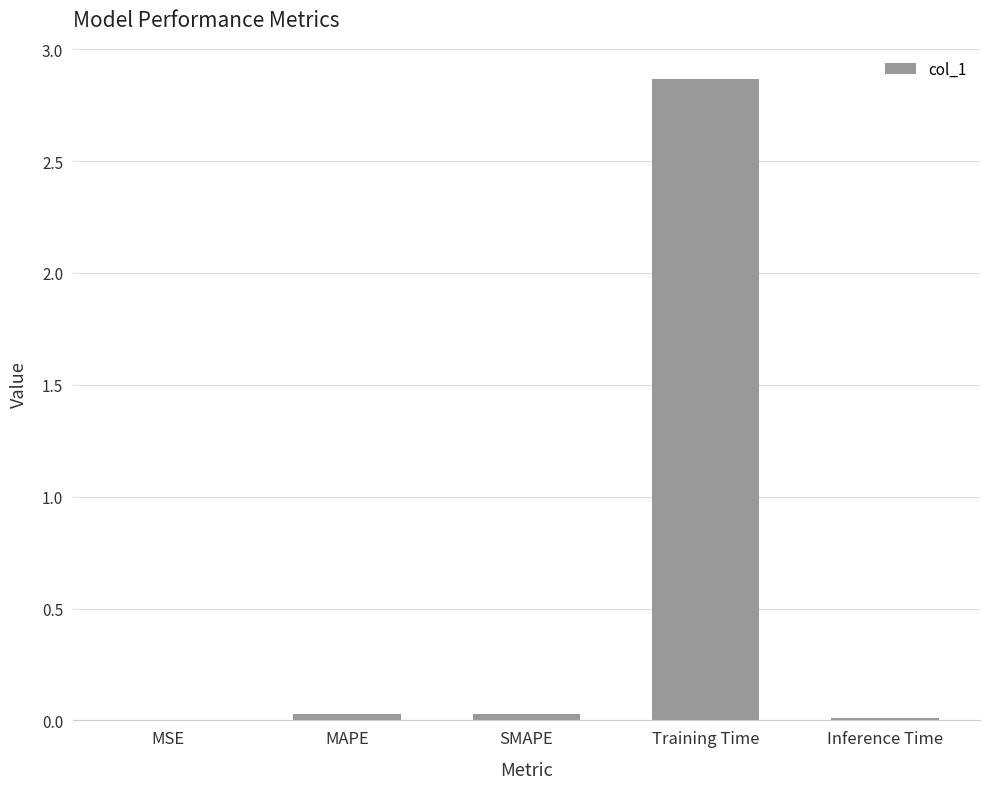

How many data points does each series have?

5